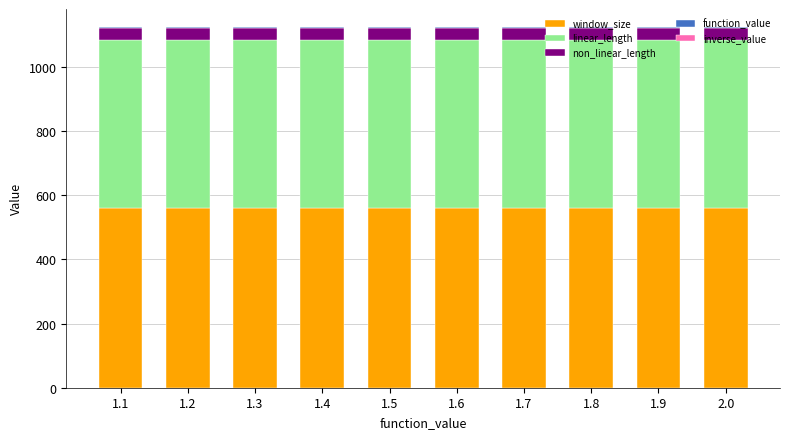

Count the number of categories in the chart.

10